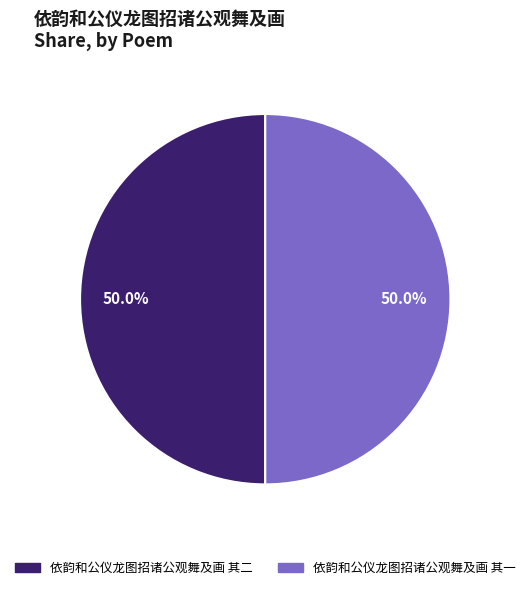

Approximately how many times larger is the value at 依韵和公仪龙图招诸公观舞及画 其二 compared to 依韵和公仪龙图招诸公观舞及画 其一?

1.0